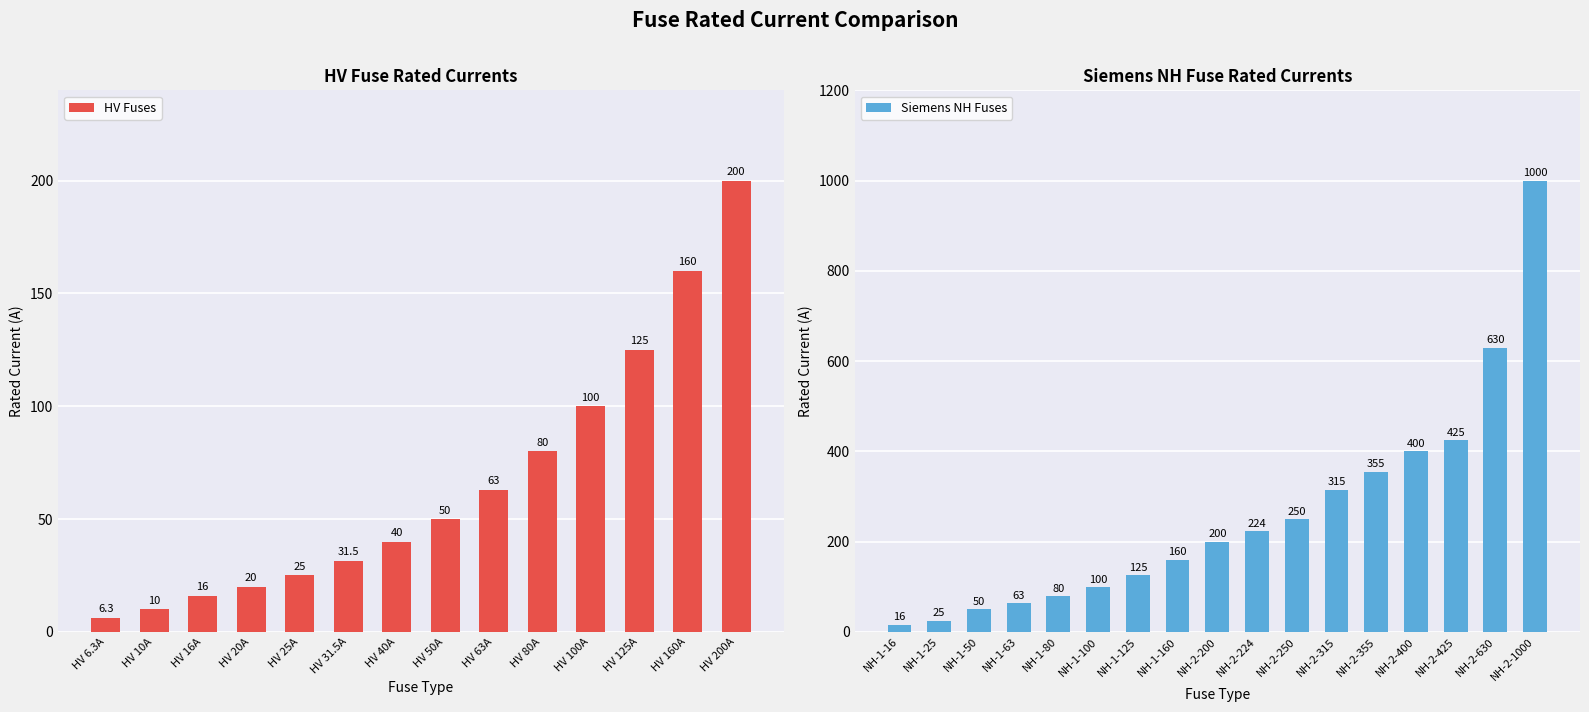

Where does the data first go above 50?

HV 63A